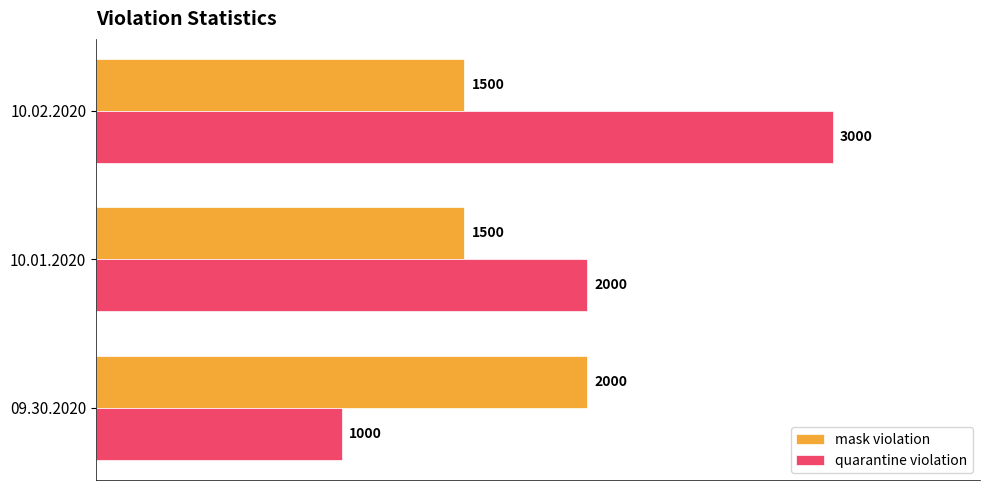

How many quarantine violation values are between 1000 and 3000?

3